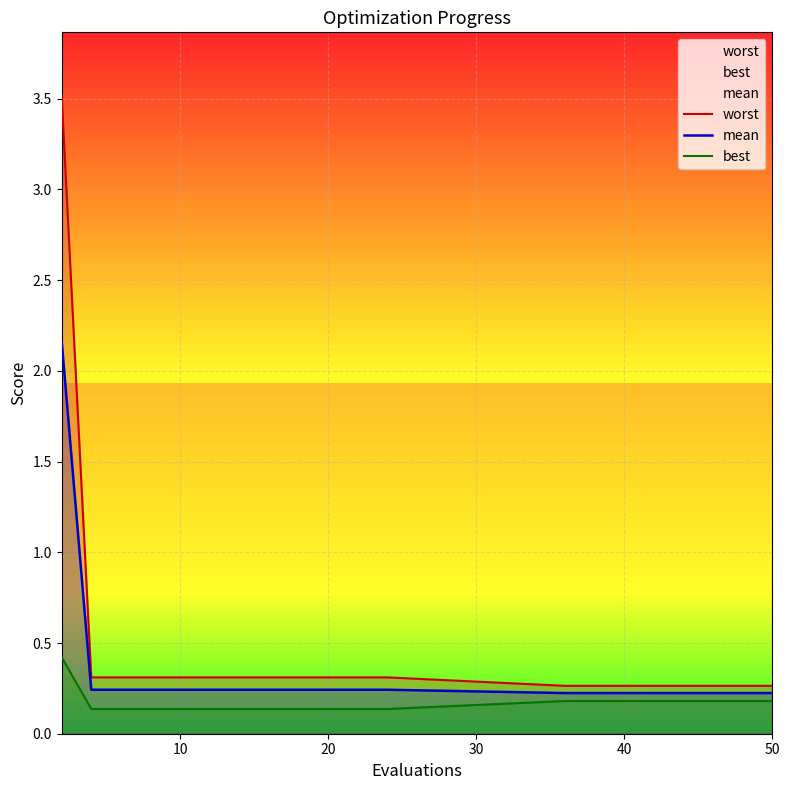

Rank the series by their average value, from highest to lowest.

worst, mean, best